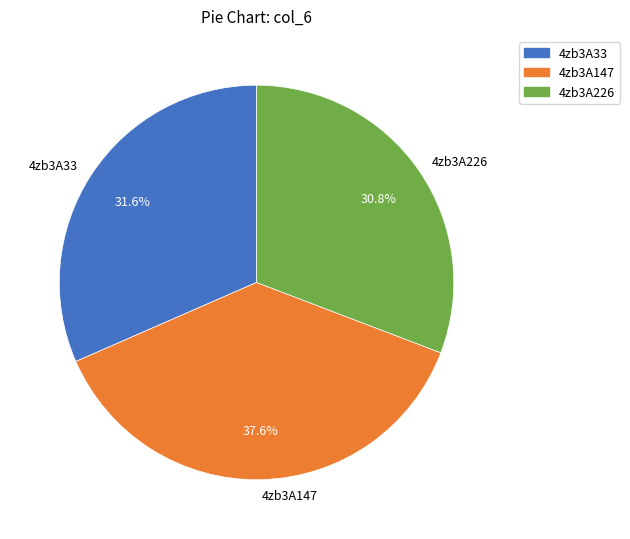

What percentage is NOT represented by 4zb3A226?

69.2%